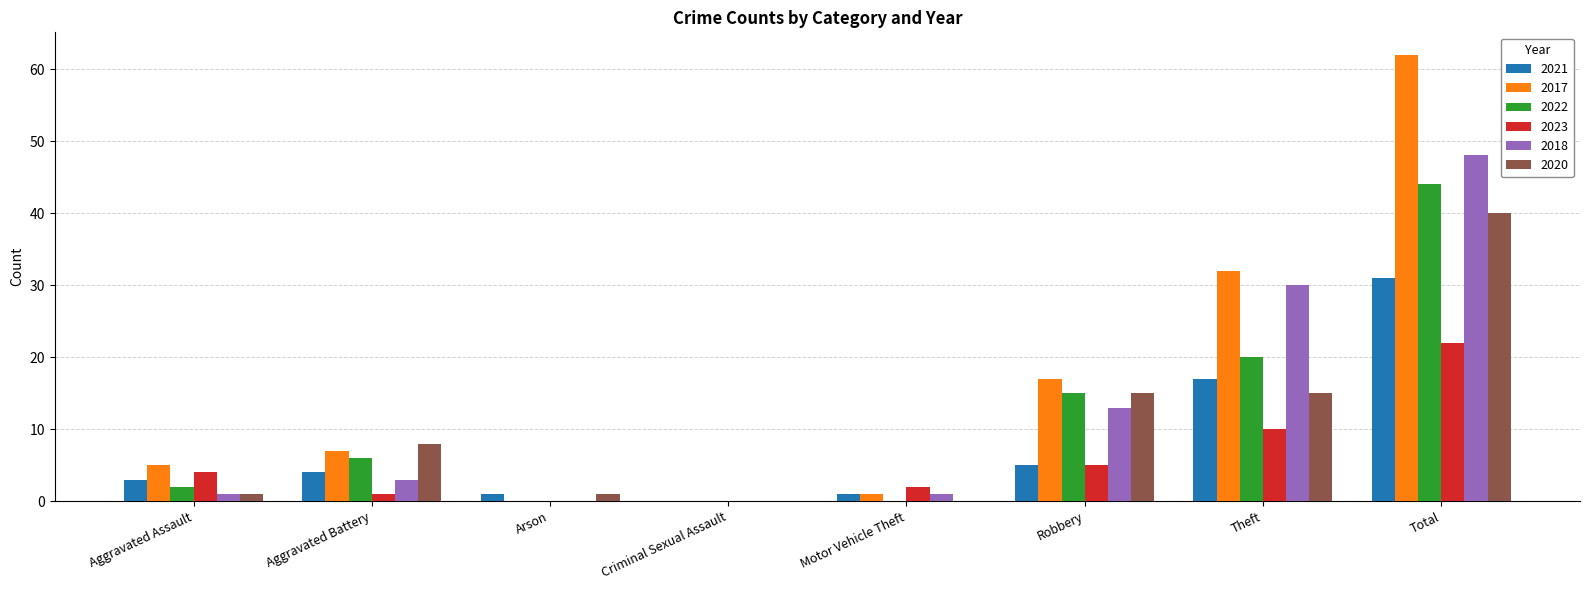

What is the average value of the 2020 series?

10